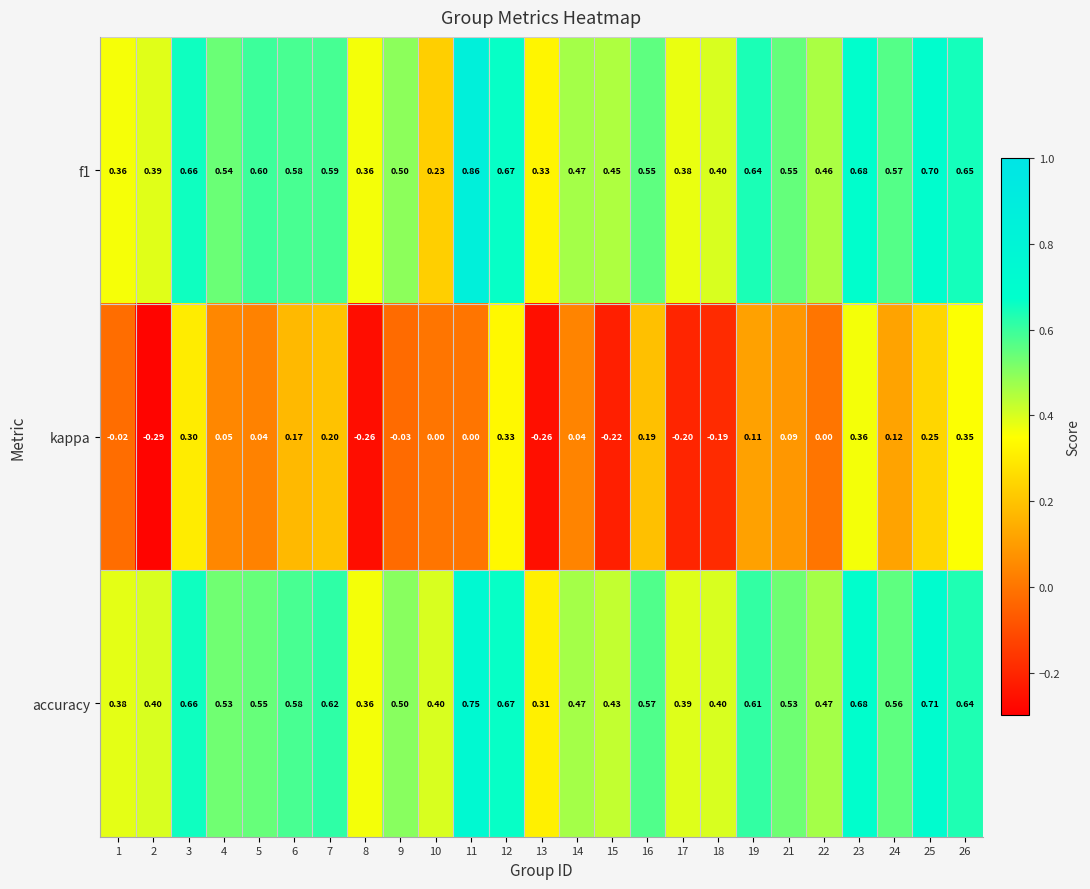

Which series has the widest spread of values?

kappa